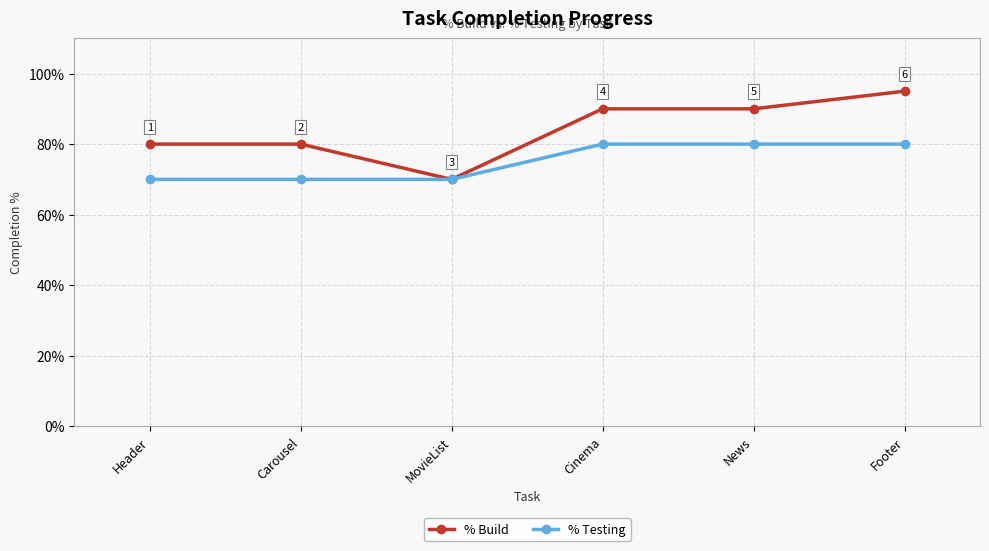

Does the chart have visible grid lines?

Yes